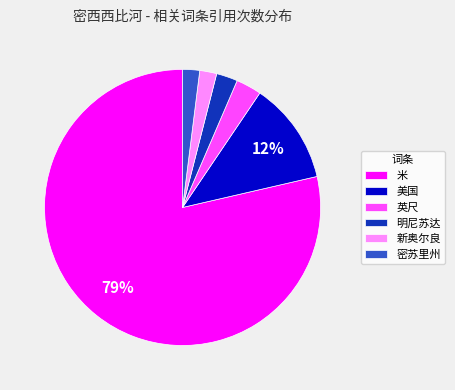

Which slice is the largest?

米